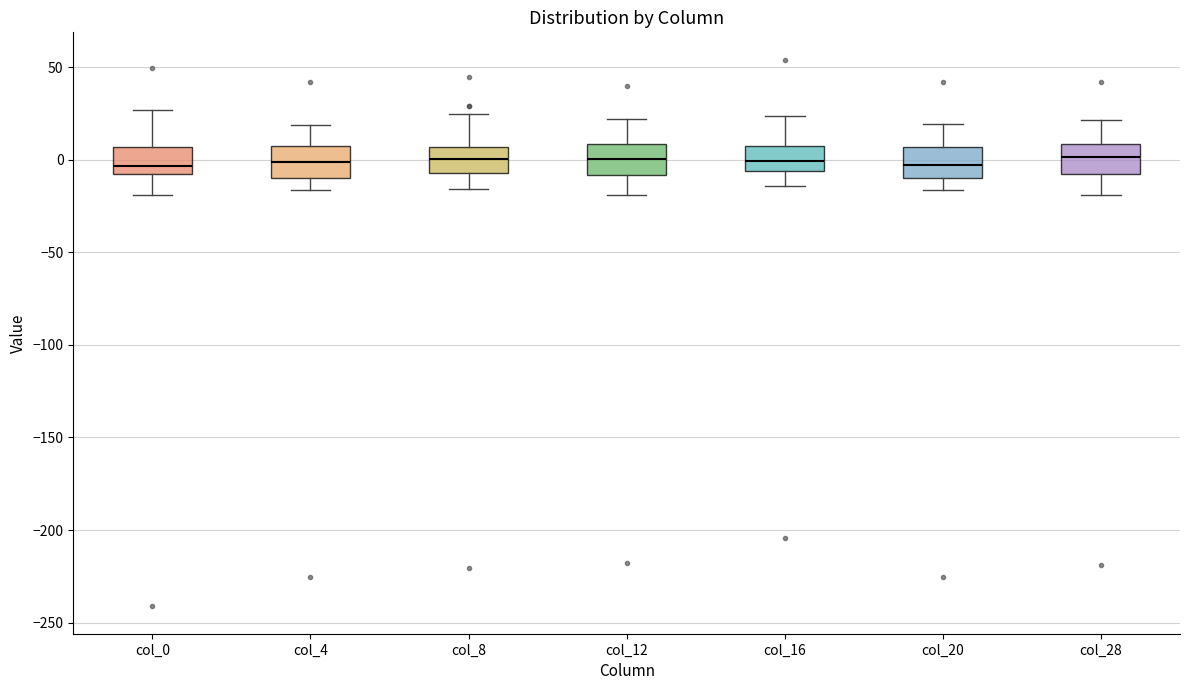

Where is the lower edge of the box for col_4 on the y-axis? The values are not printed on the chart, so give them approximately, as read against the axis.

-10